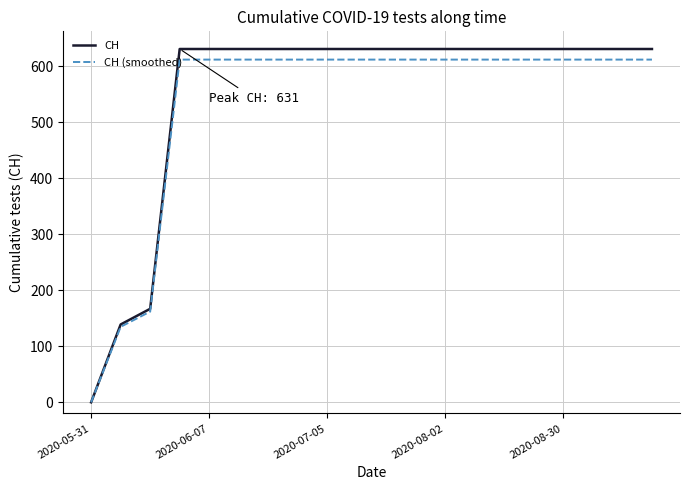

Which series has the largest range (max minus min)?

CH